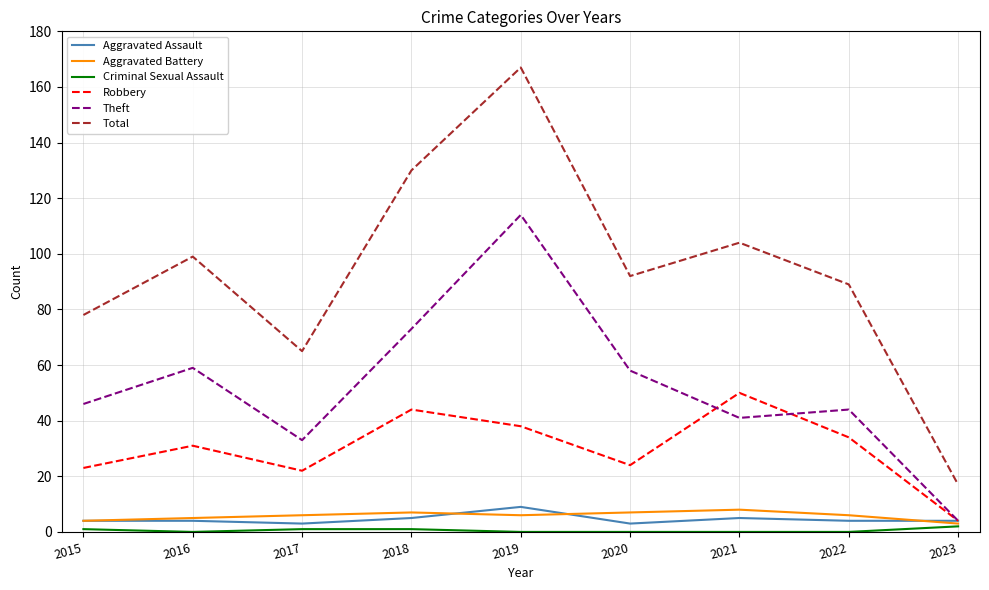

Reading left to right, list all the values displayed in this chart.

Aggravated Assault: 2015=4	2016=4	2017=3	2018=5	2019=9	2020=3	2021=5	2022=4	2023=4
Aggravated Battery: 2015=4	2016=5	2017=6	2018=7	2019=6	2020=7	2021=8	2022=6	2023=3
Criminal Sexual Assault: 2015=1	2016=0	2017=1	2018=1	2019=0	2020=0	2021=0	2022=0	2023=2
Robbery: 2015=23	2016=31	2017=22	2018=44	2019=38	2020=24	2021=50	2022=34	2023=4
Theft: 2015=46	2016=59	2017=33	2018=73	2019=114	2020=58	2021=41	2022=44	2023=4
Total: 2015=78	2016=99	2017=65	2018=130	2019=167	2020=92	2021=104	2022=89	2023=17